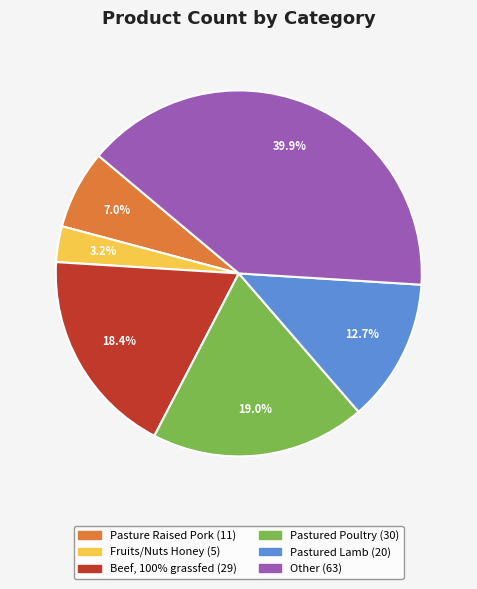

To the nearest percent, what is the combined percentage of Fruits/Nuts Honey and Pastured Poultry?

22%